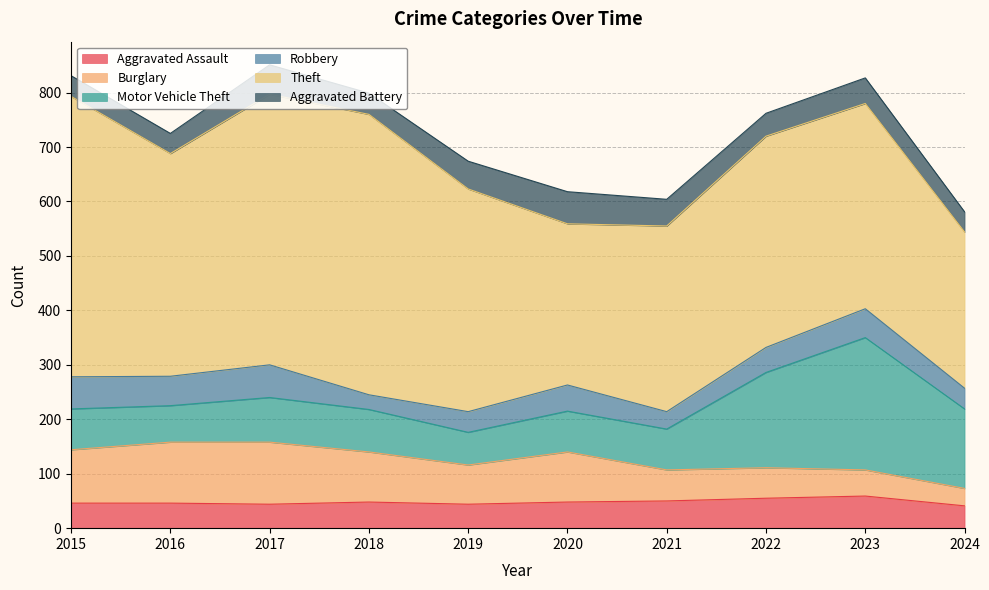

How many data points in Theft are above 409?

3